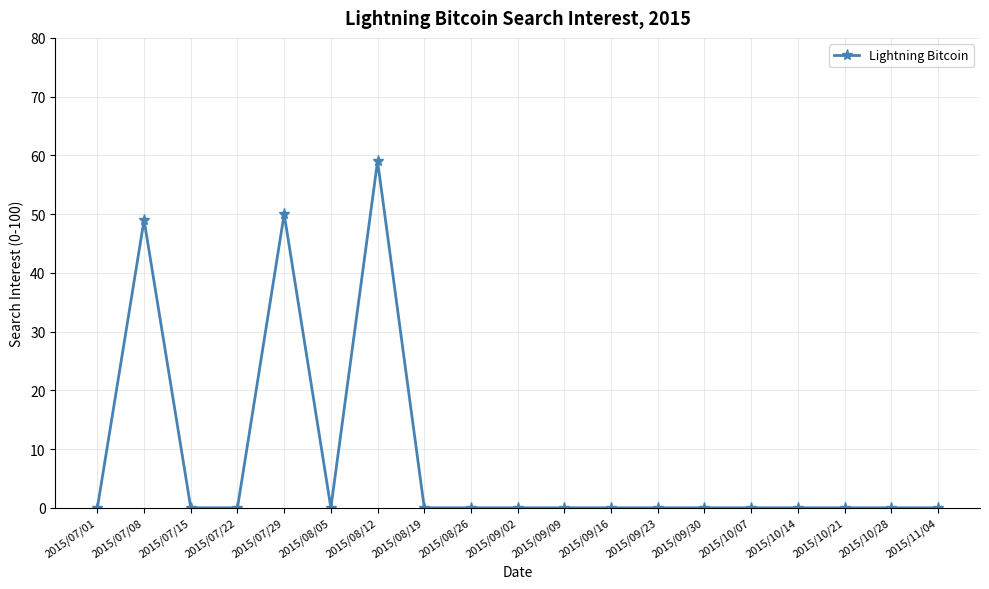

Which has a higher value, 2015/08/12 or 2015/09/30?

2015/08/12